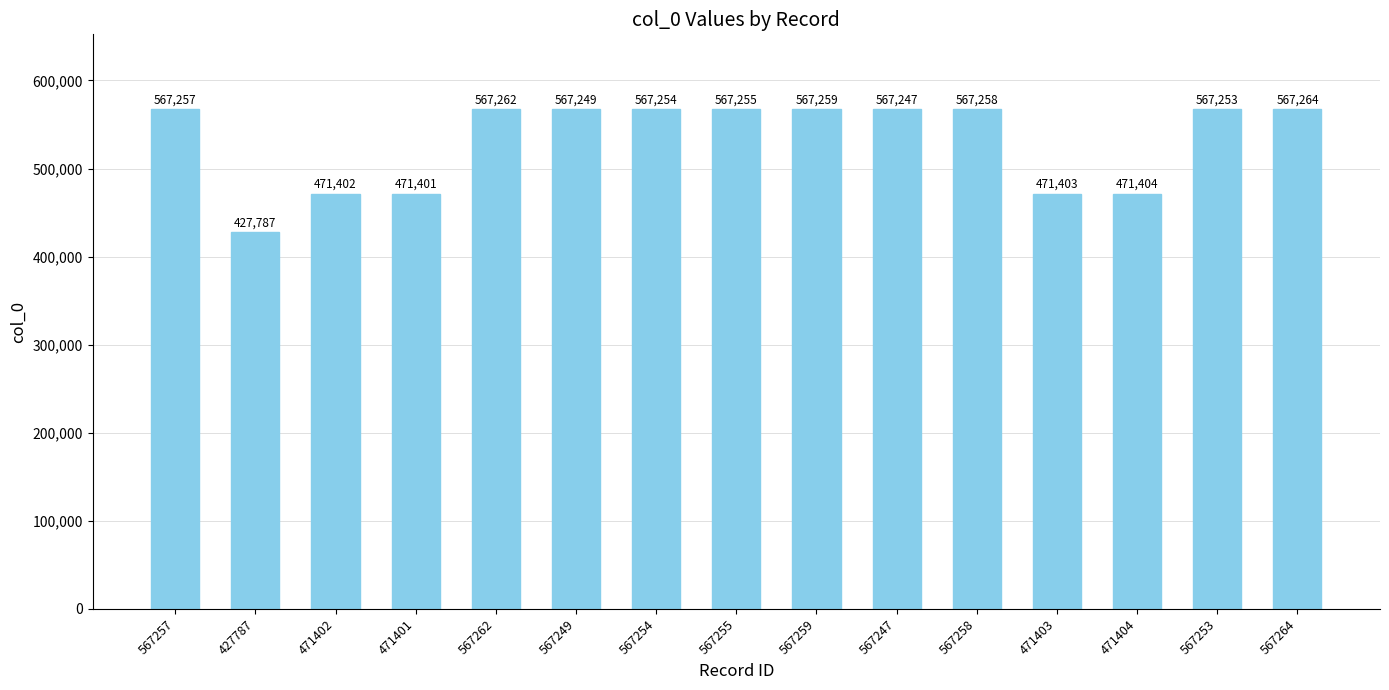

Rank the categories by value from highest to lowest.

567264, 567262, 567259, 567258, 567257, 567255, 567254, 567253, 567249, 567247, 471404, 471403, 471402, 471401, 427787